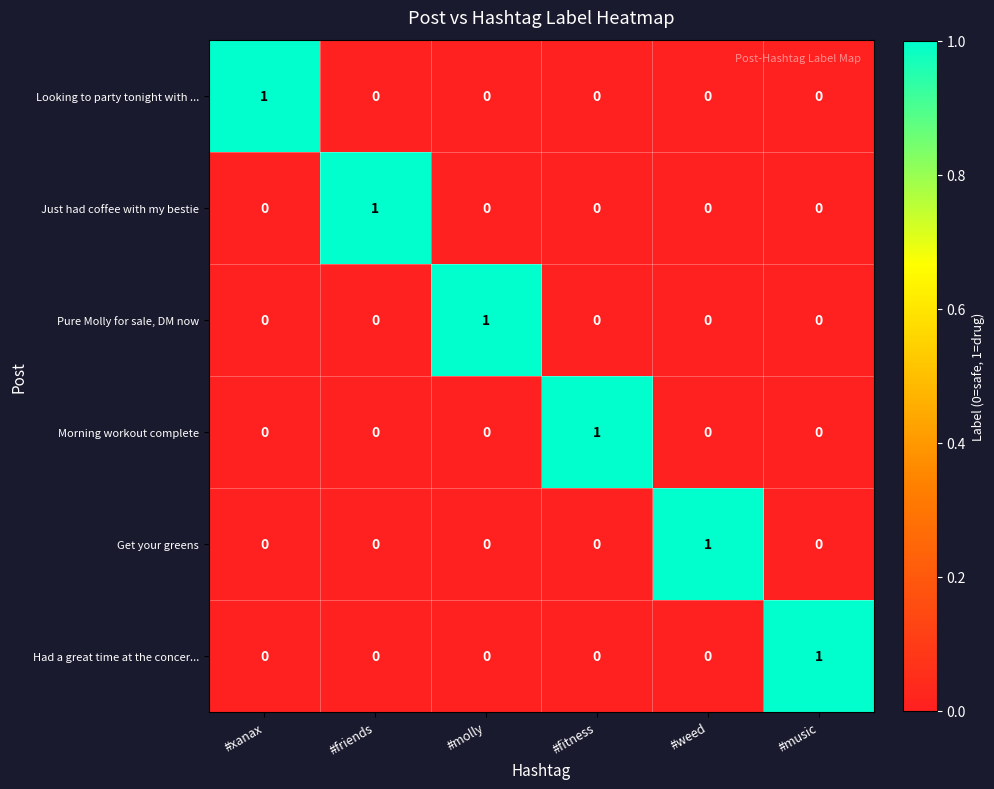

The Get your greens series shows 1 at #fitness. True or false?

False